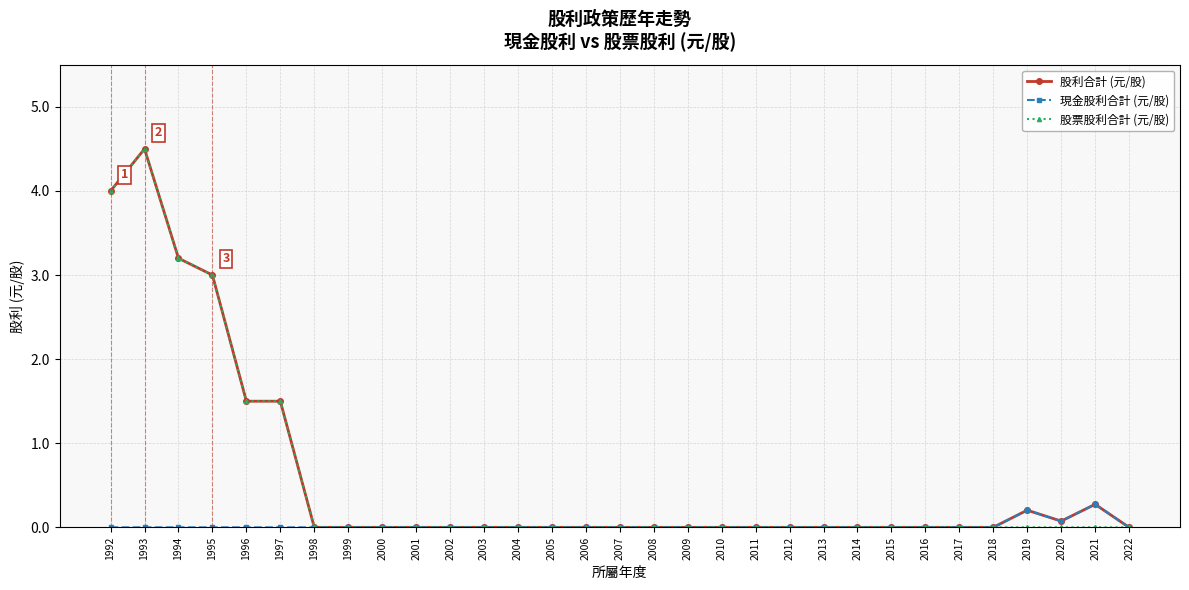

At which category does 股票股利合計 (元/股) reach its first local peak?

1993